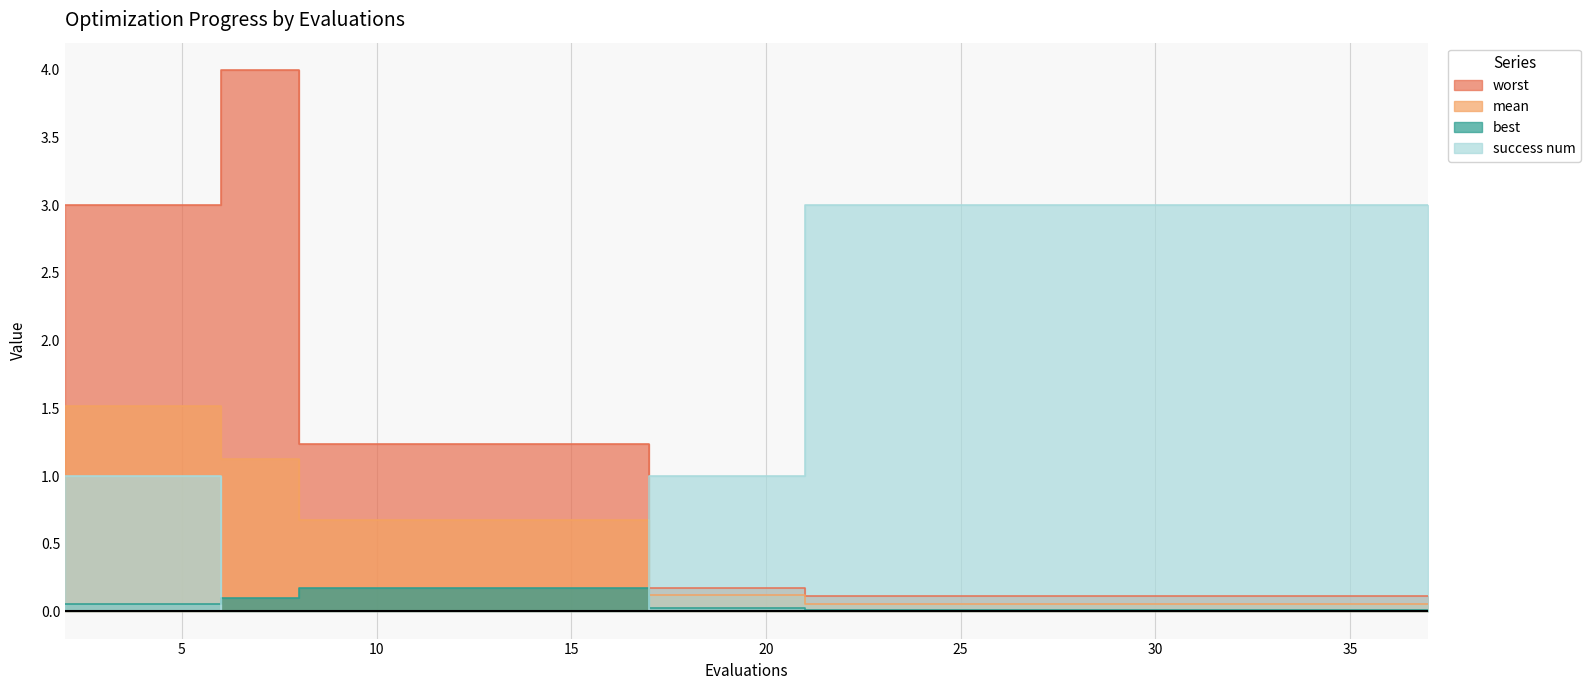

What is the value of the success num point at the 9th from the left?

1.0